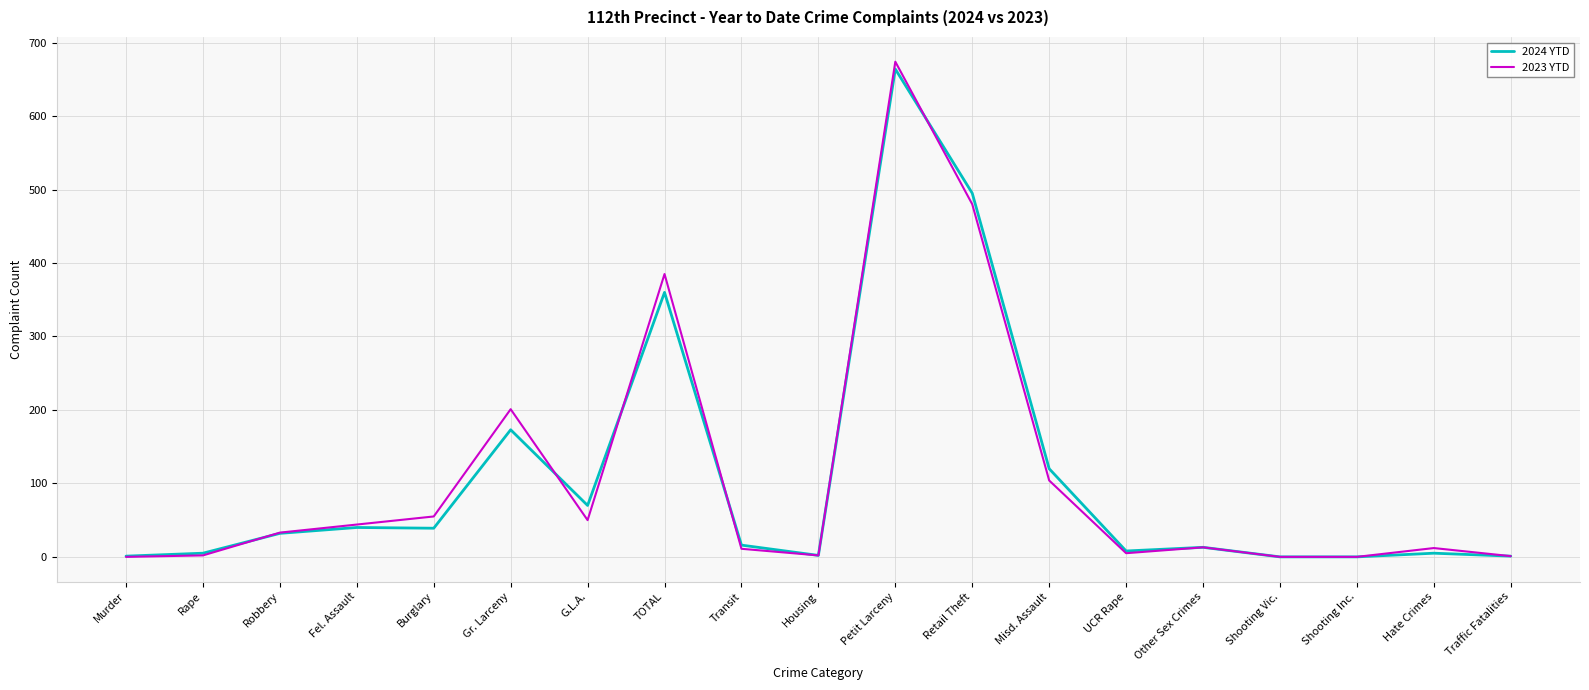

Where is 2024 YTD nearest to the value 332?

TOTAL